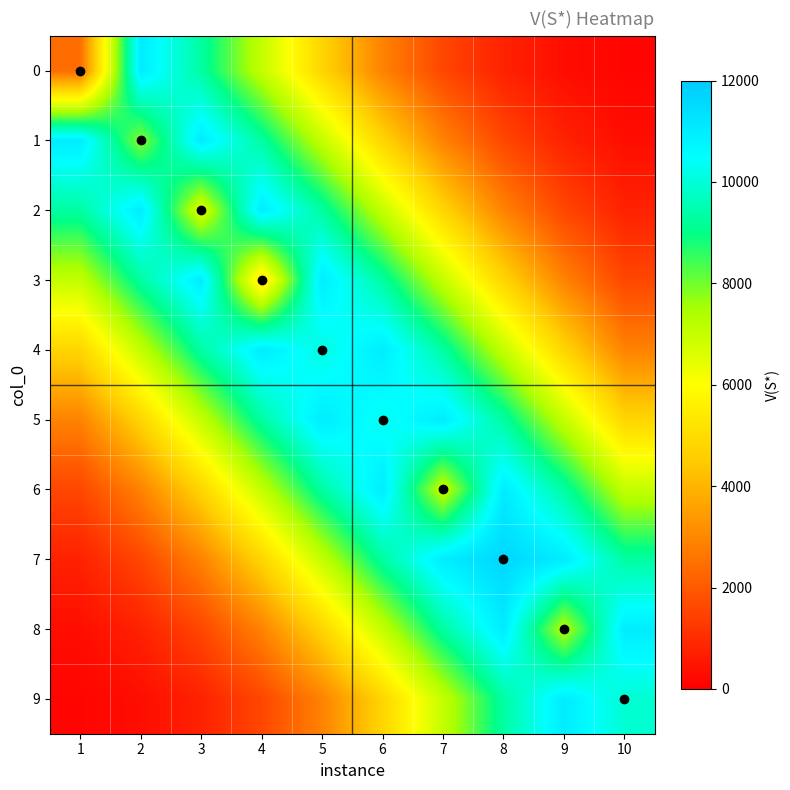

Rank the series by their maximum value, from lowest to highest.

0, 1, 2, 3, 4, 5, 6, 8, 9, 7